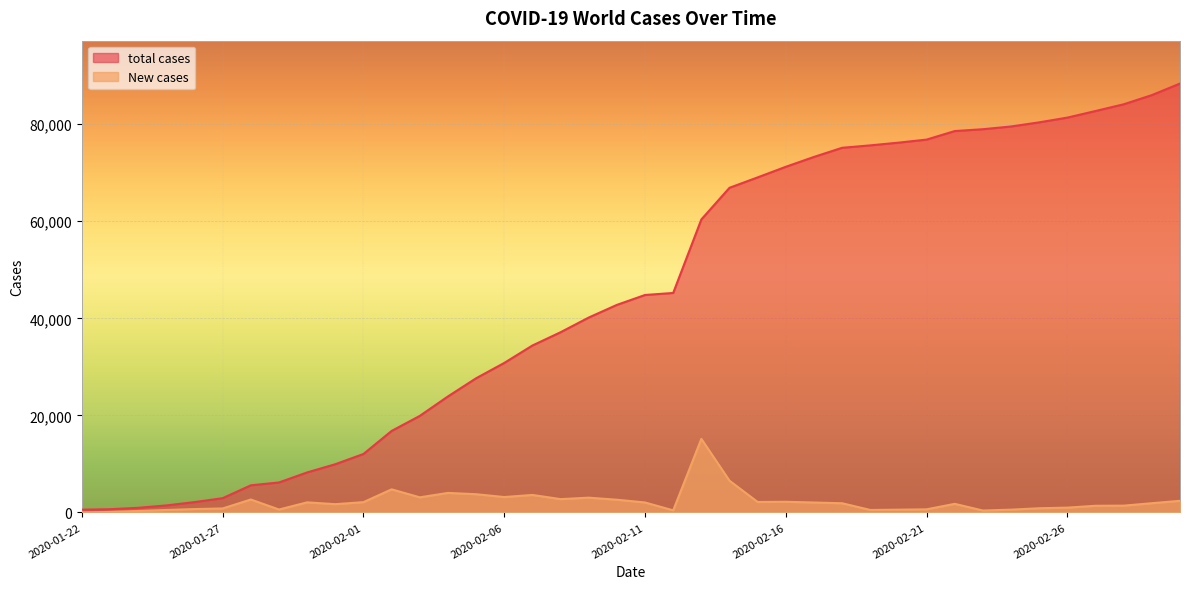

What is the average value of the New cases series?

2196